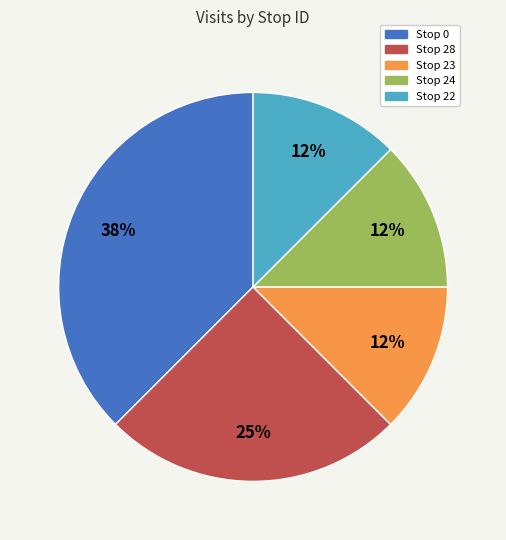

Which category has the biggest portion of the pie?

Stop 0